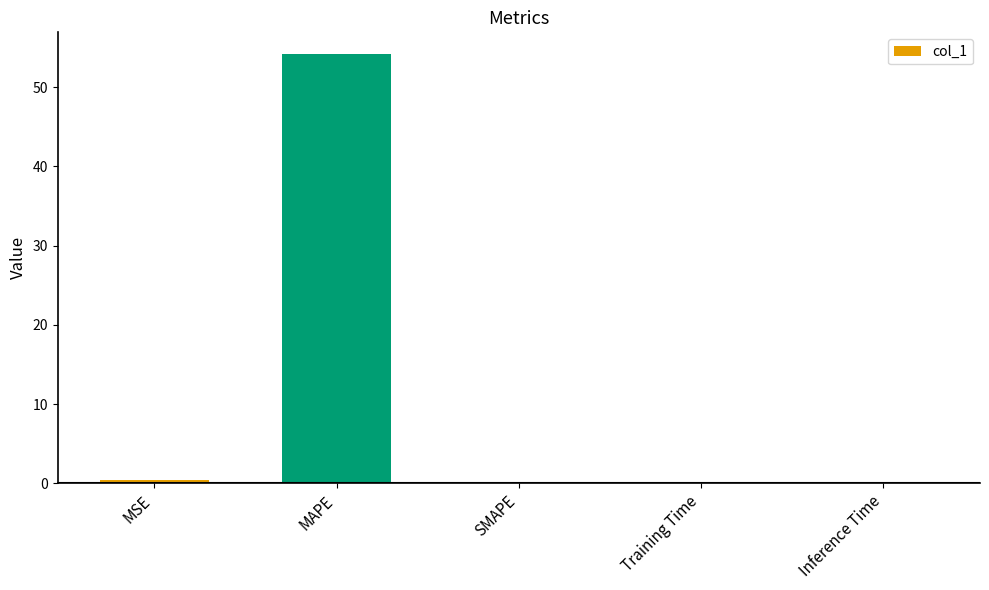

Are the bars horizontal?

No